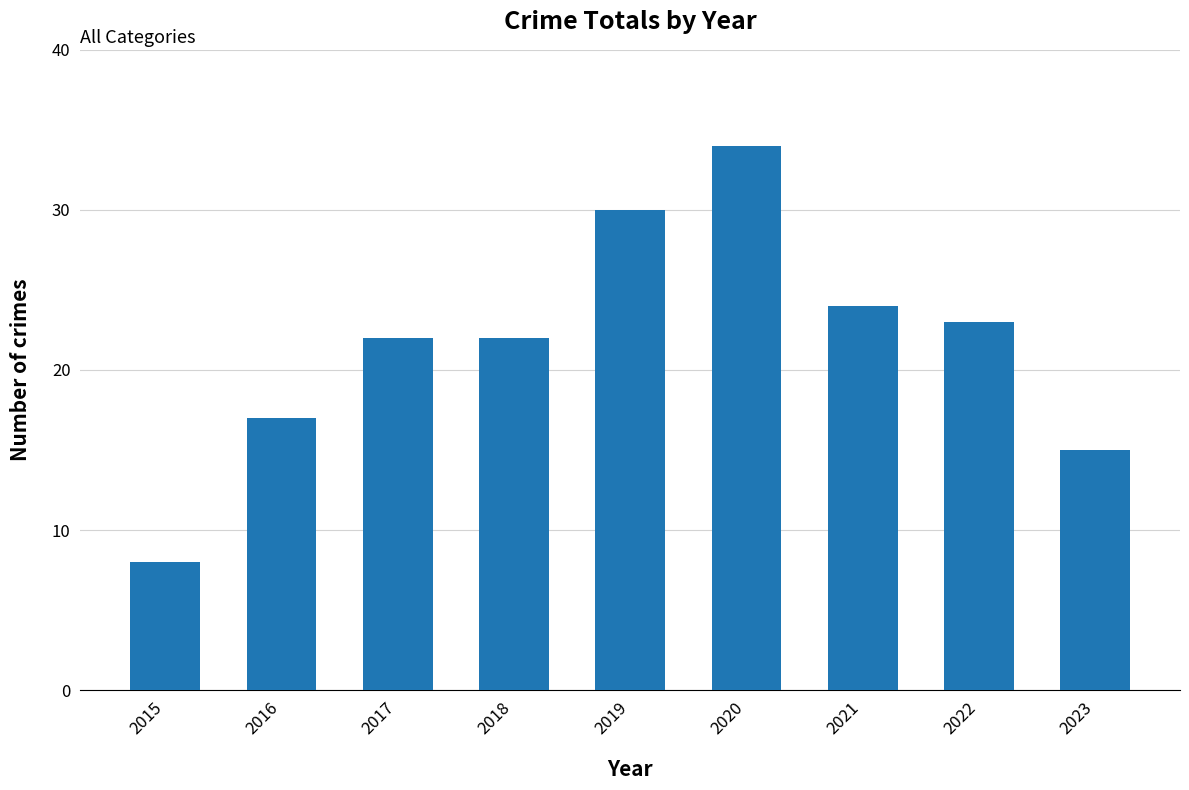

True or false: the data shows 5 at 2015.

False